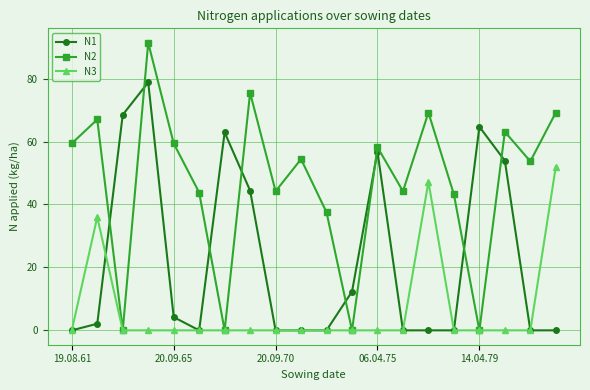

What is the maximum value for N3?

52.0